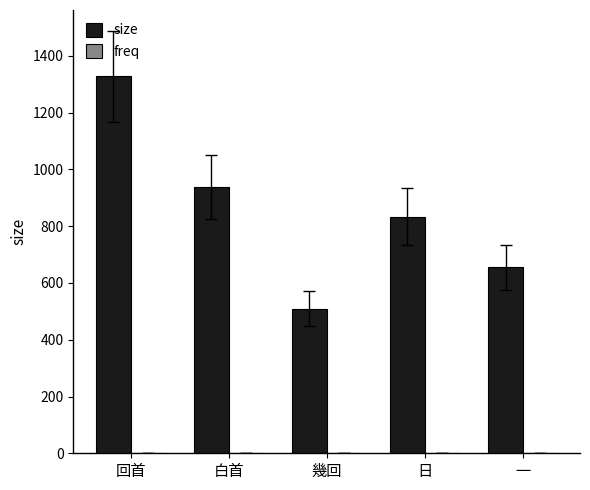

How many series are shown in this chart?

2